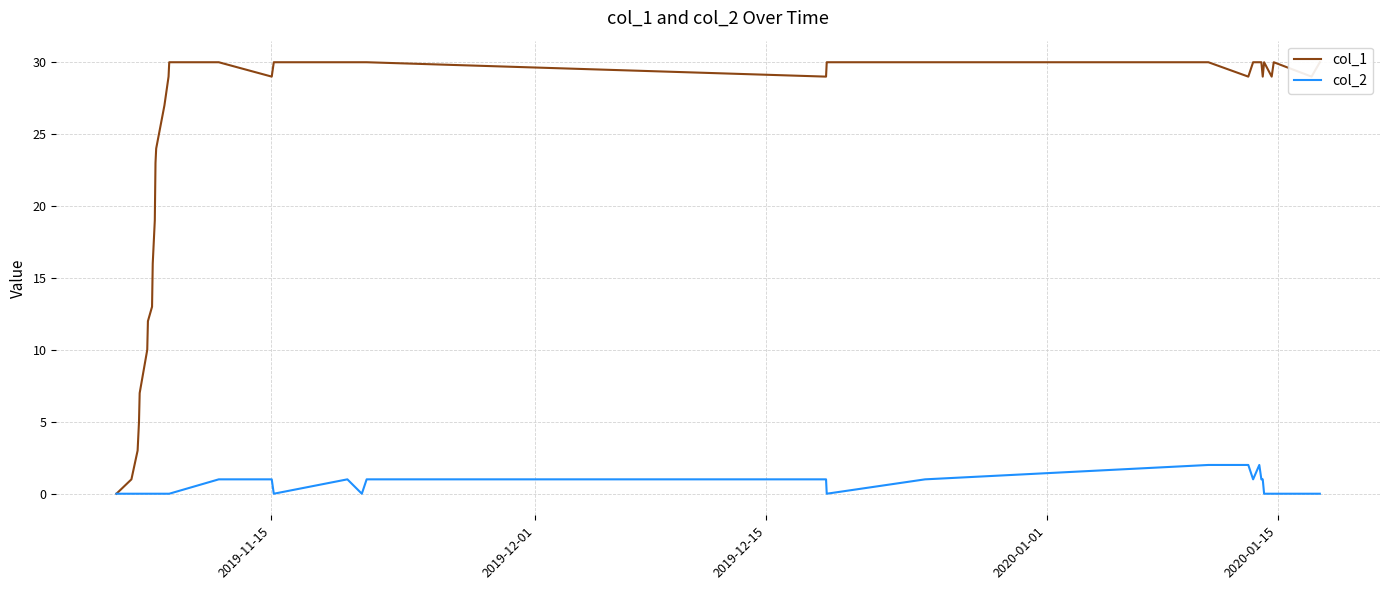

How many data points does each series have?

36